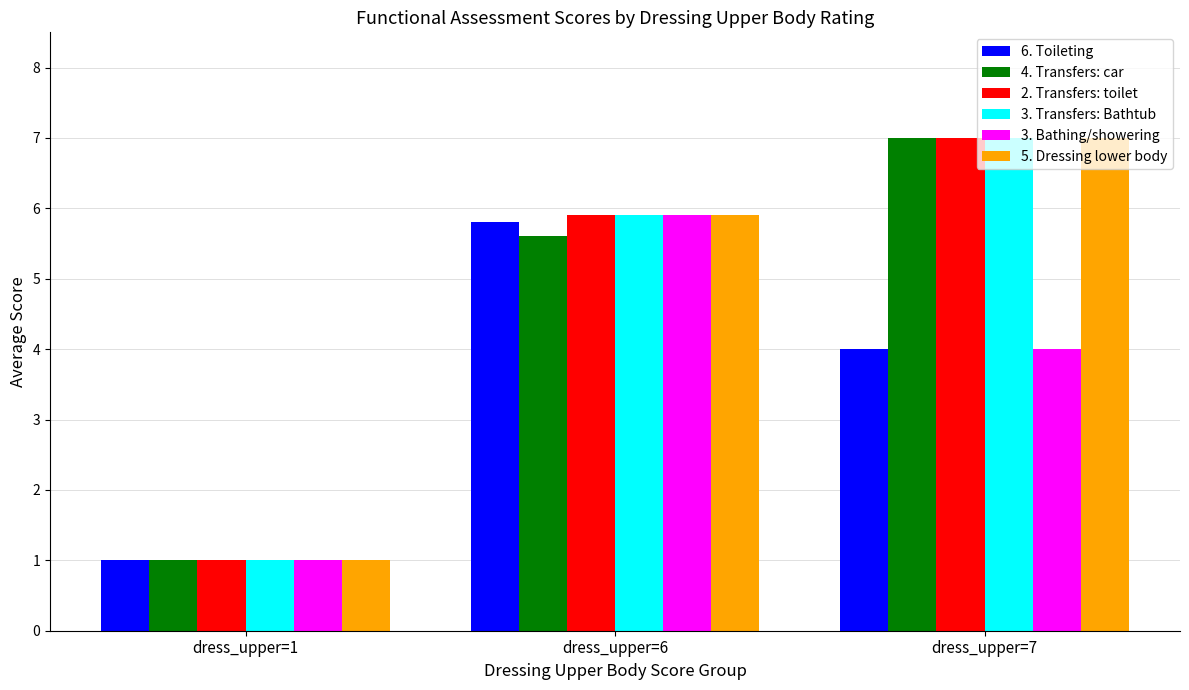

At which label does 2. Transfers: toilet first exceed 5?

dress_upper=6